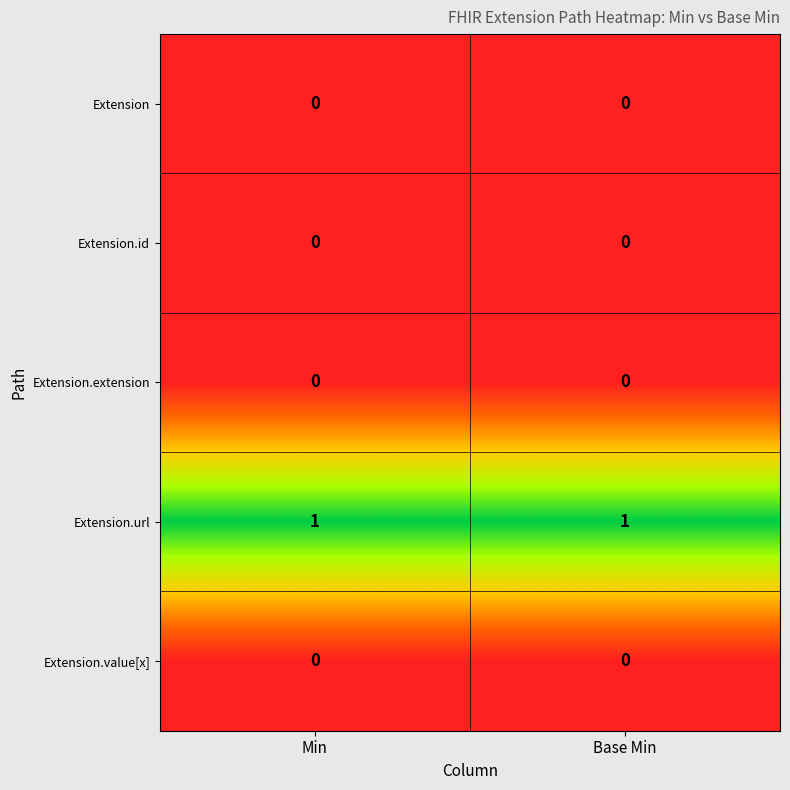

Reading right to left, what are all the values shown in this chart?

Extension: 0	0
Extension.id: 0	0
Extension.extension: 0	0
Extension.url: 1	1
Extension.value[x]: 0	0